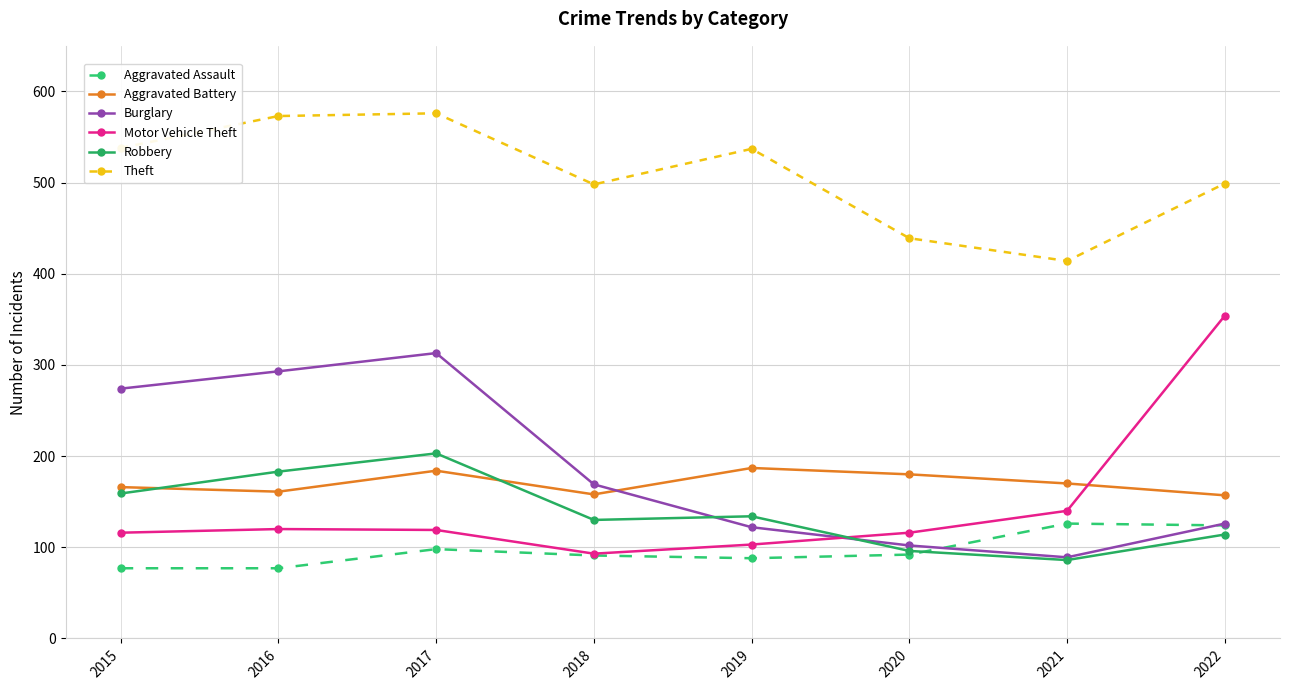

The Aggravated Assault series shows 135 at 2019. True or false?

False